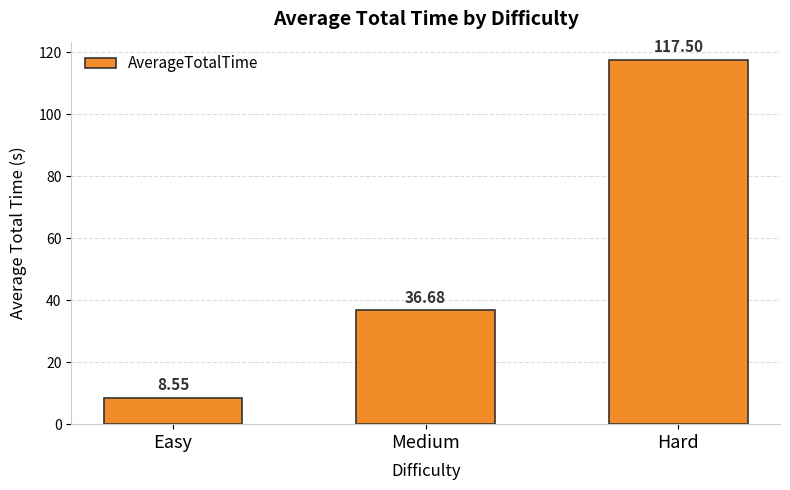

List the labels in order of value, smallest first.

Easy, Medium, Hard